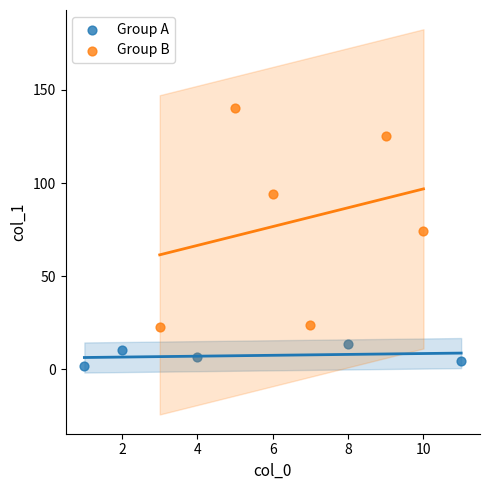

Which series reaches the maximum Y coordinate?

Group B